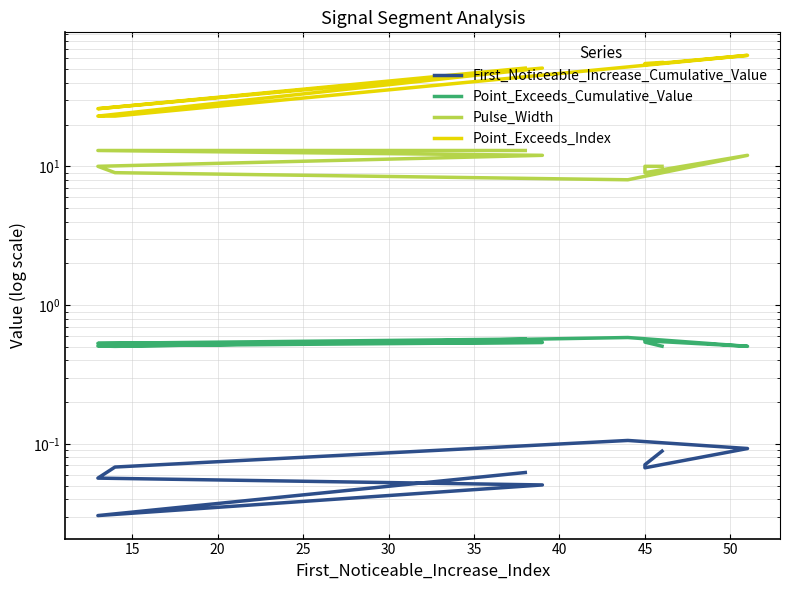

True or false: Point_Exceeds_Index and Pulse_Width intersect in this chart.

False